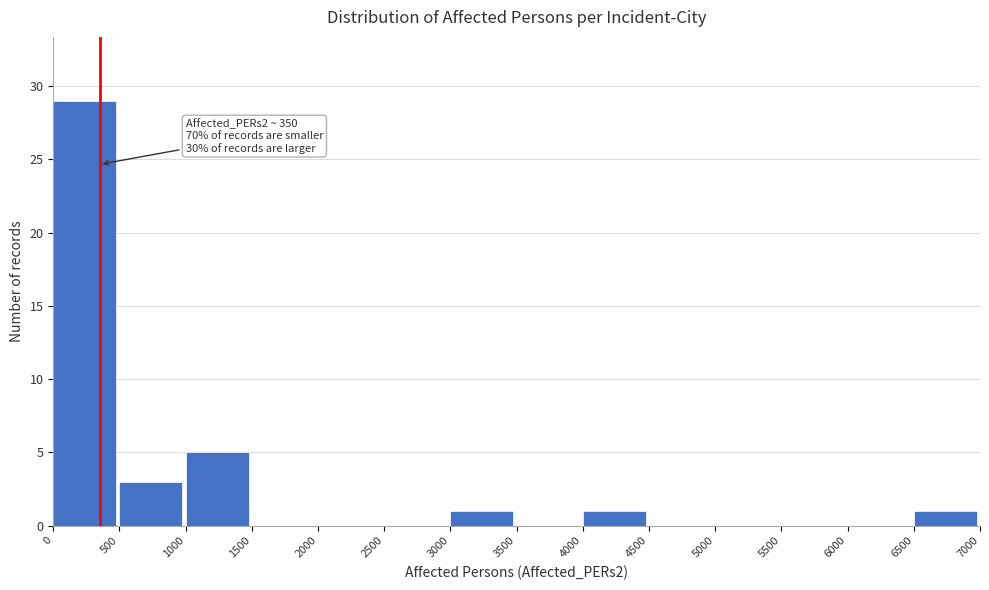

Over which range of the x-axis is the bar tallest?

0 to 500